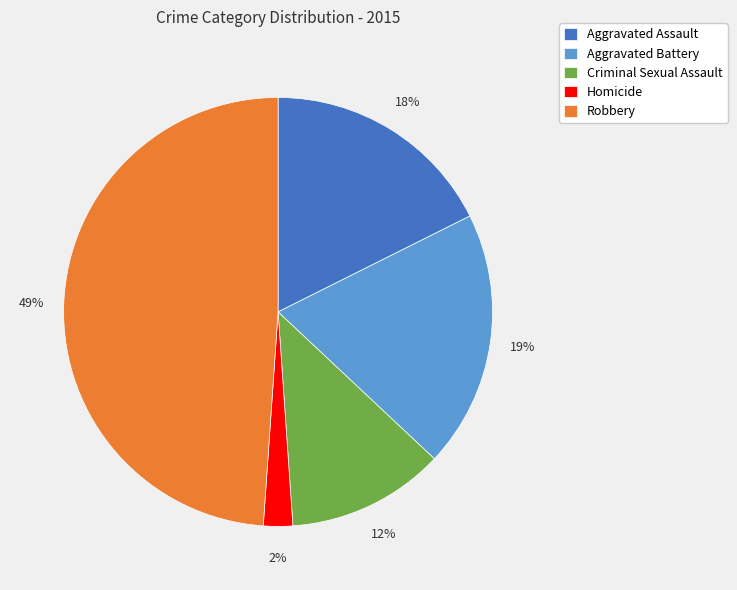

Rank the categories by value from lowest to highest.

Homicide, Criminal Sexual Assault, Aggravated Assault, Aggravated Battery, Robbery